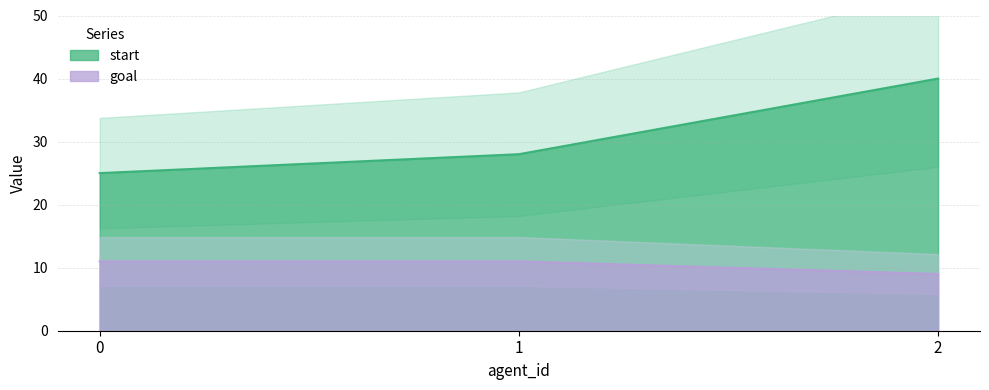

What is the value of the goal point at the 2nd from the left?

11